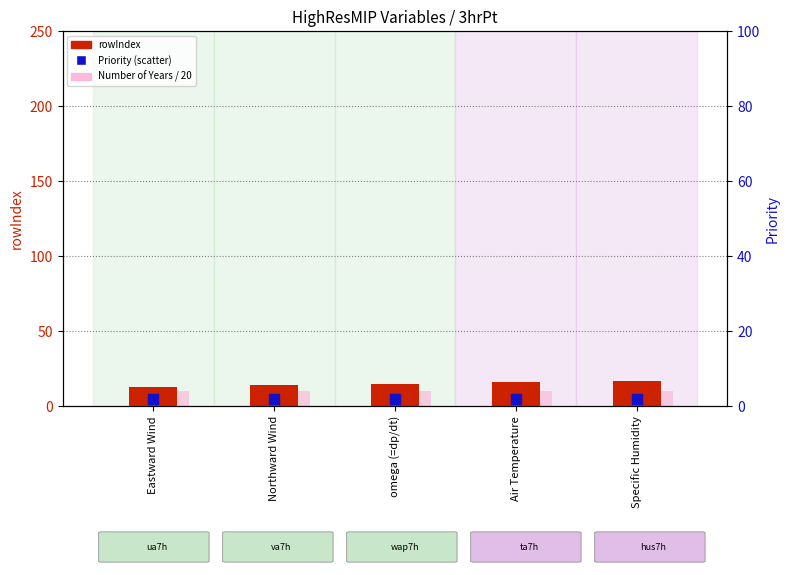

What is the total value across all series at Eastward Wind?

25